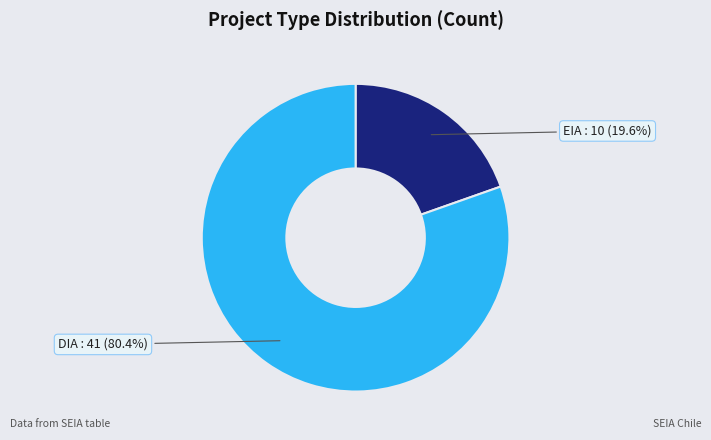

Rank the categories by value from lowest to highest.

EIA, DIA